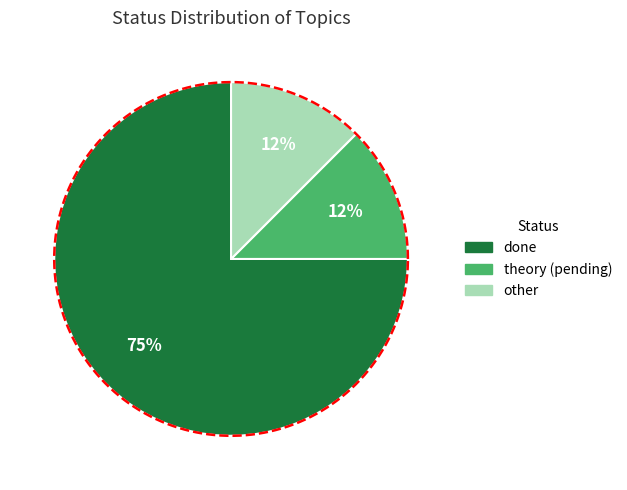

Is it true that done is 51% of the pie?

False